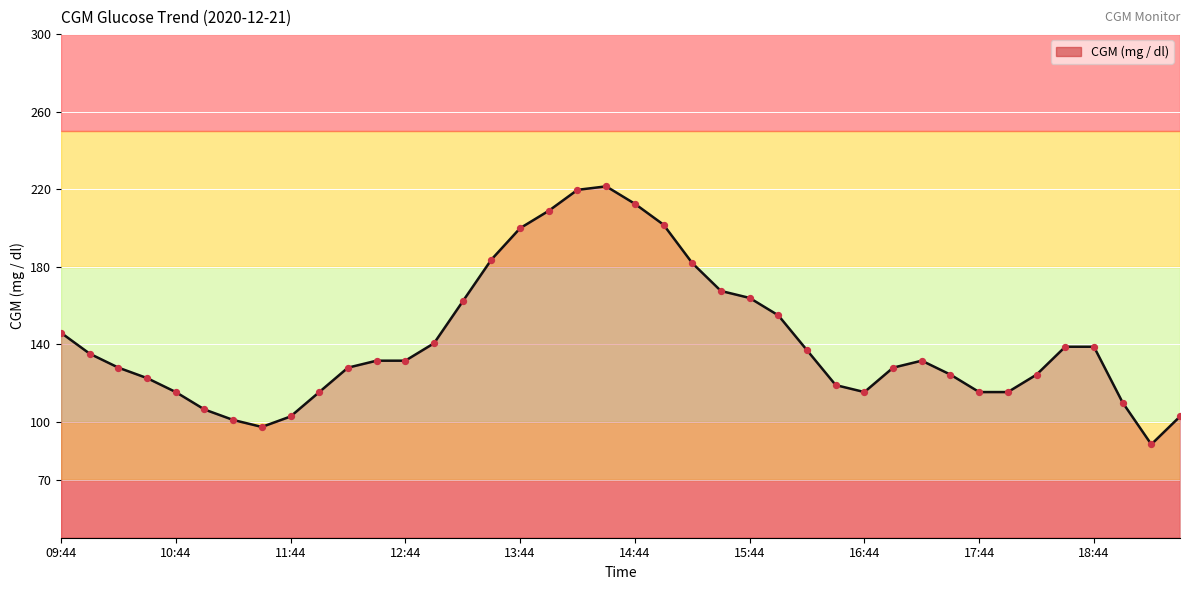

What is the minimum value shown in the chart?

88.2